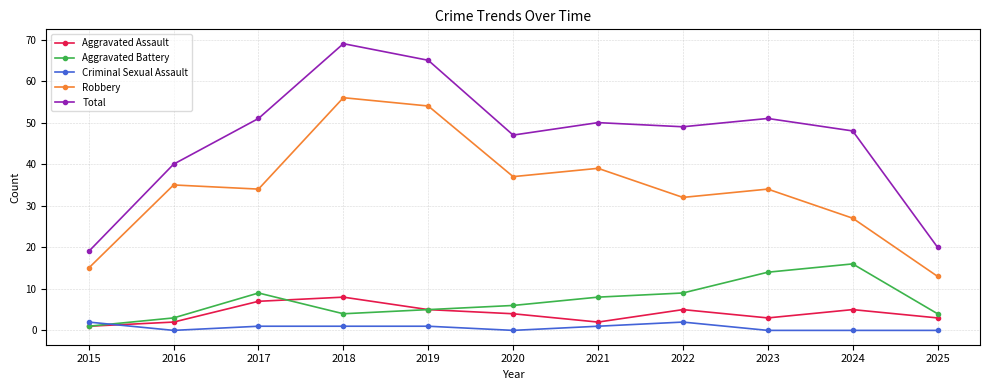

What is the maximum value for Total?

69